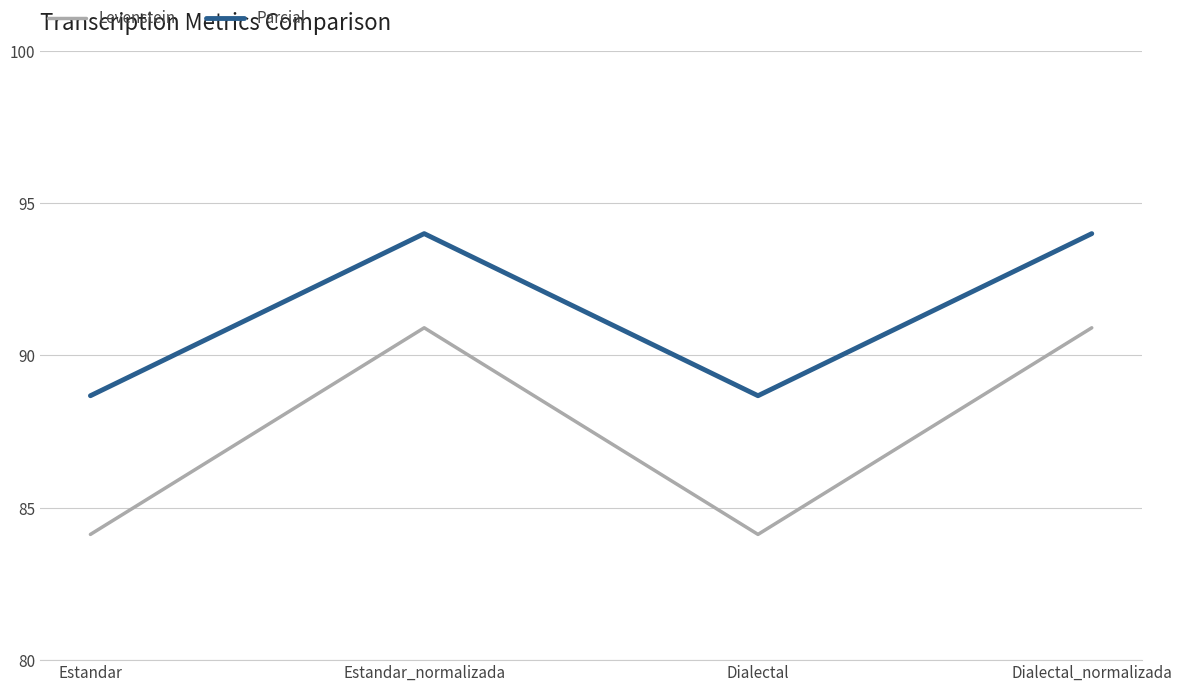

What is the difference between the second highest and minimum values in the Levenstein series?

6.8